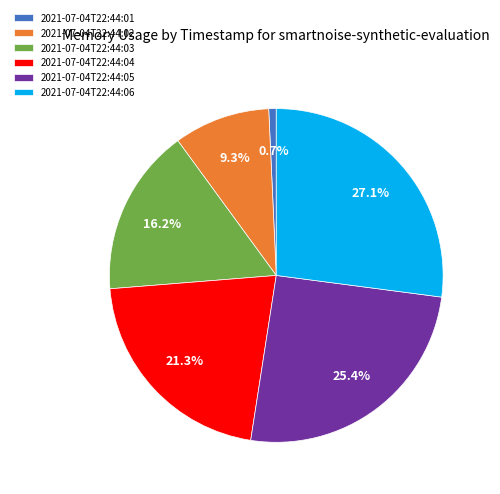

Which category has the smallest portion of the pie?

2021-07-04T22:44:01